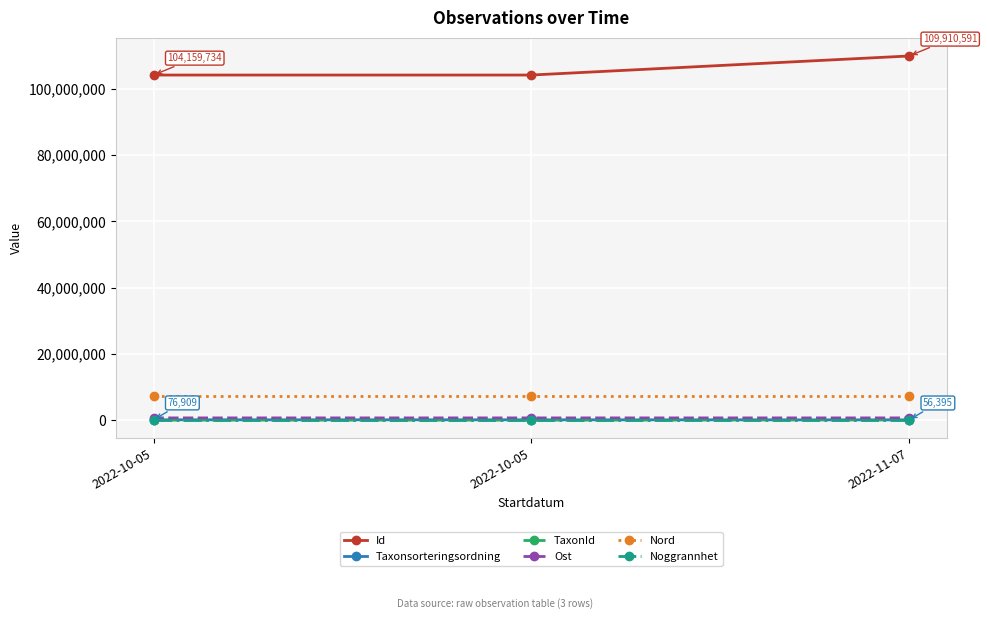

What is the lowest value of the Taxonsorteringsordning series?

56395.0